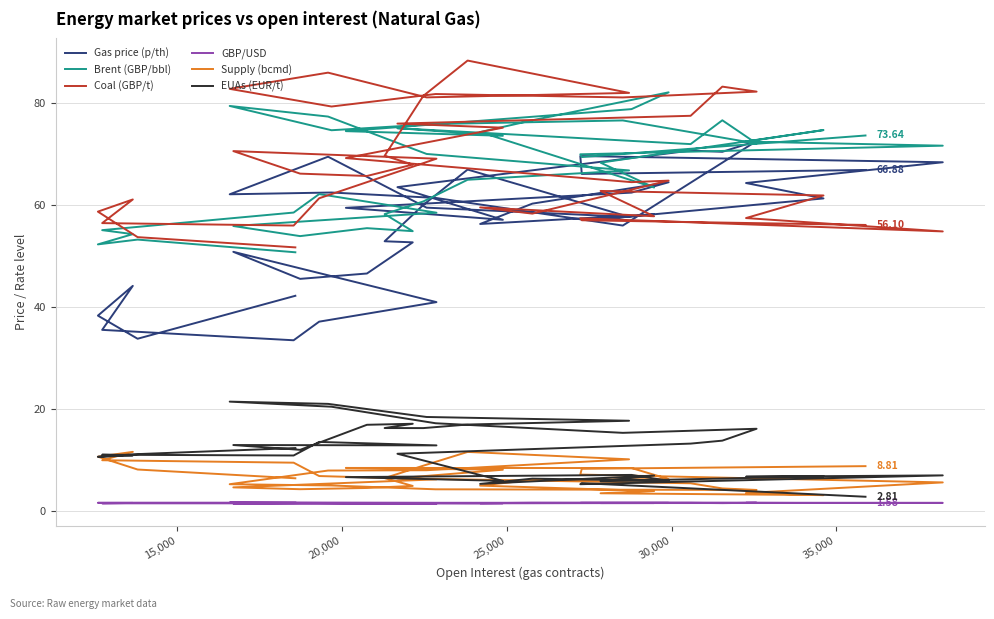

At which category does Brent (GBP/bbl) reach its first local peak?

15,000